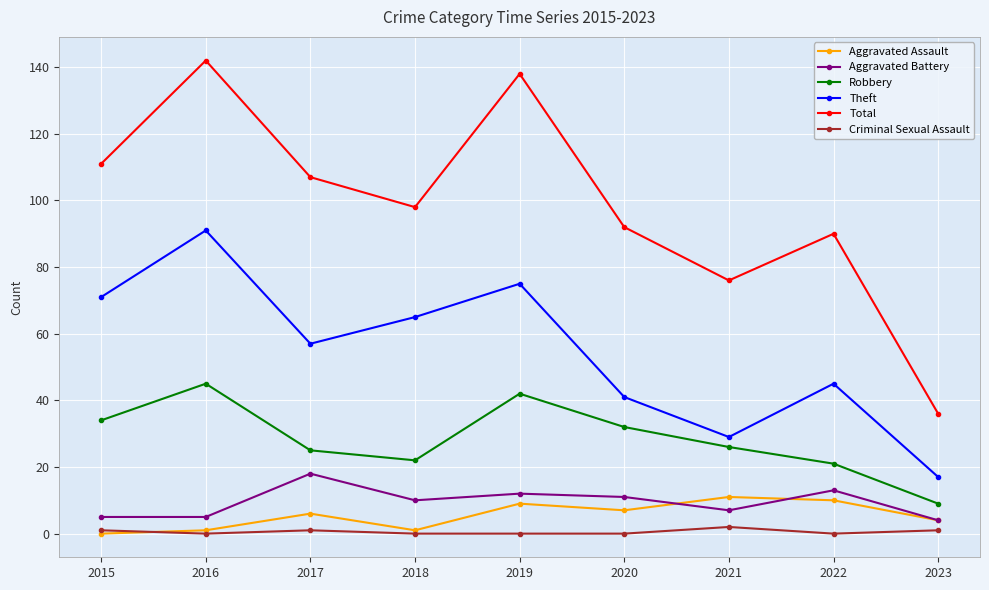

True or false: Robbery and Aggravated Assault intersect in this chart.

False